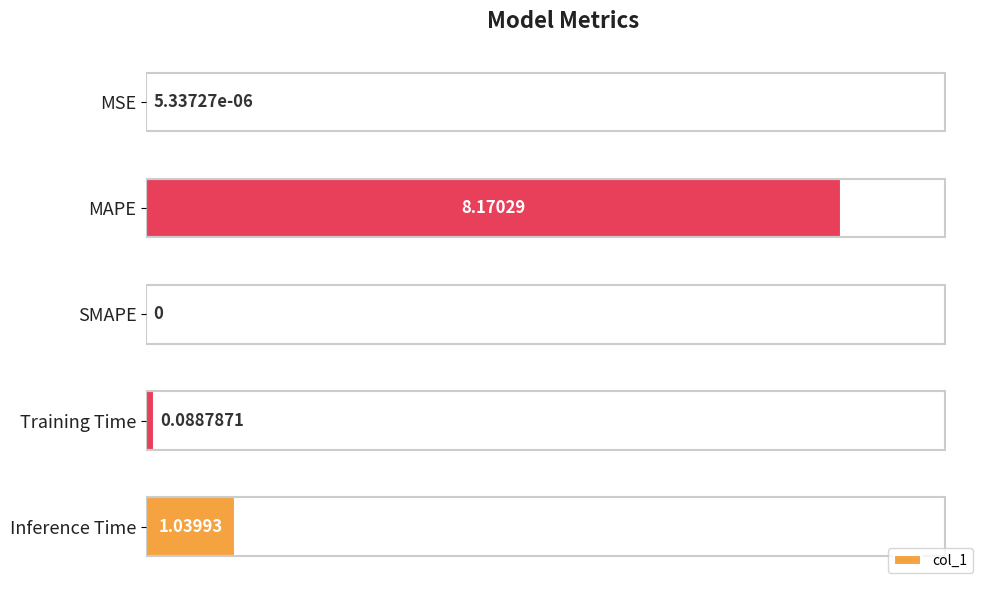

What is the sum of all values?

9.3